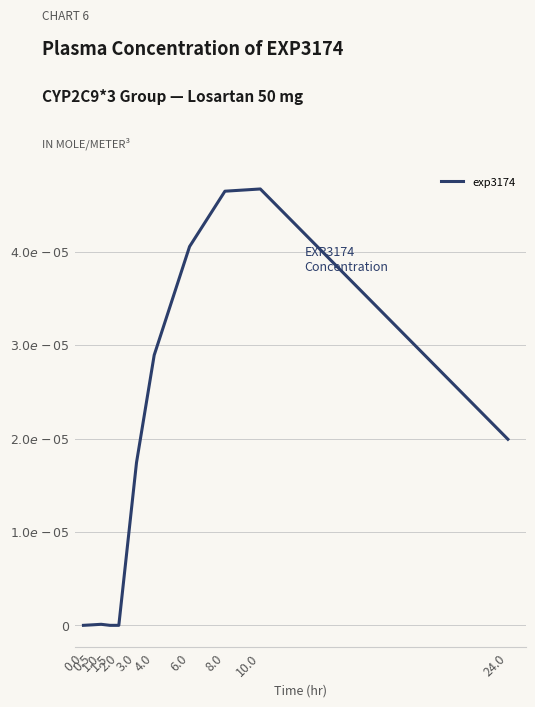

Does the chart have visible grid lines?

Yes